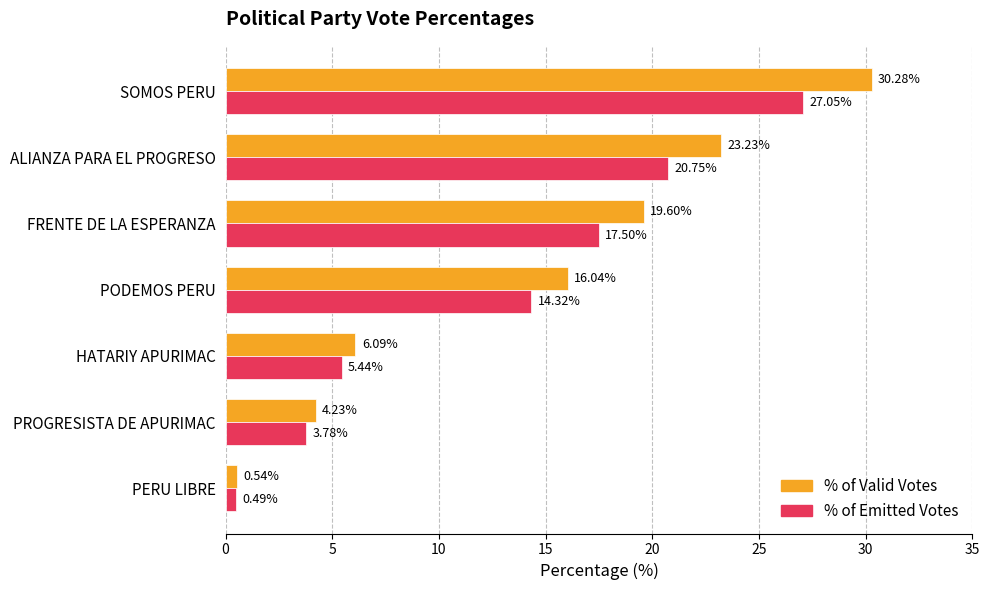

What is the spread (max minus min) of values at PODEMOS PERU?

1.7